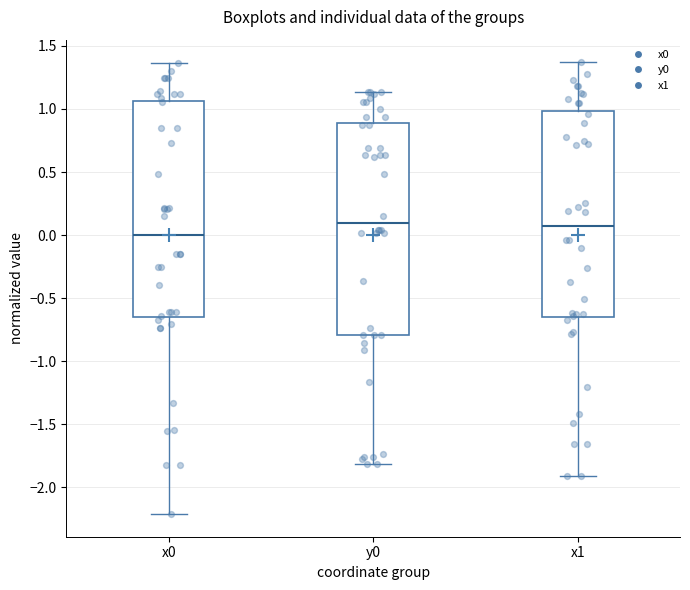

Reading left to right, transcribe this box plot: for each box, give where its median line is, the range the box spans, and where its two whiskers end, as read against the y-axis. The values are not printed on the chart, so give them approximately, as read against the axis.

x0: median 0.00, box -0.65 to 1.05, whiskers -2.20 to 1.35
y0: median 0.10, box -0.80 to 0.90, whiskers -1.80 to 1.15
x1: median 0.05, box -0.65 to 1.00, whiskers -1.90 to 1.35